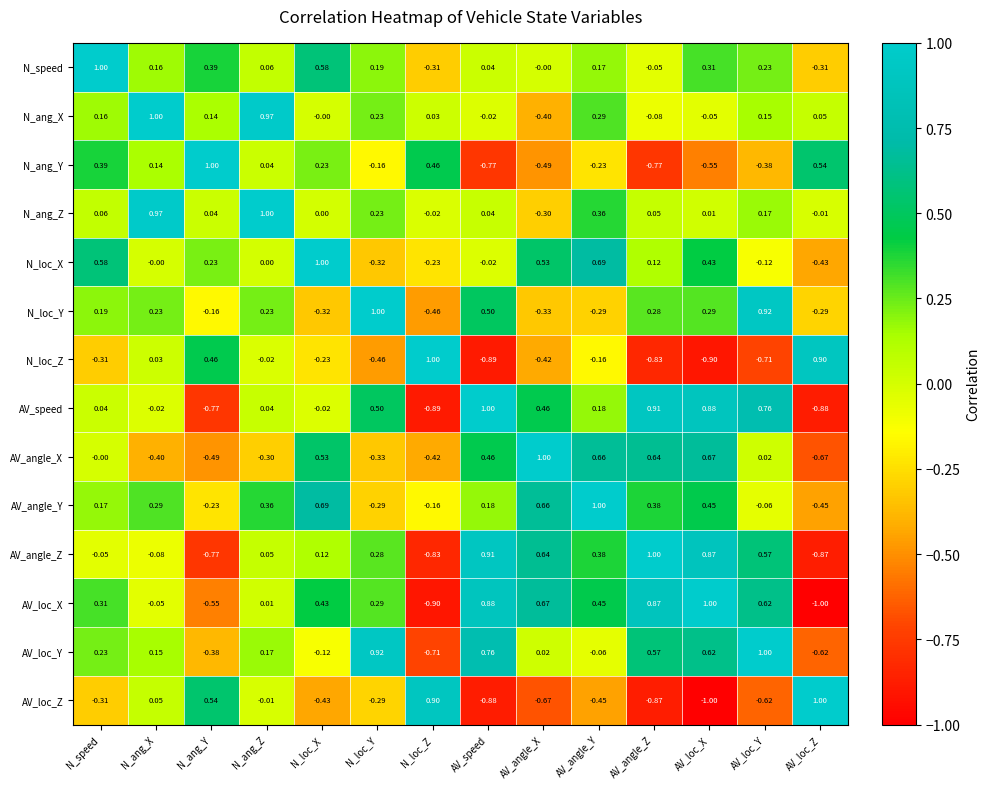

Which series changed the most between N_ang_Z and AV_speed?

N_ang_X